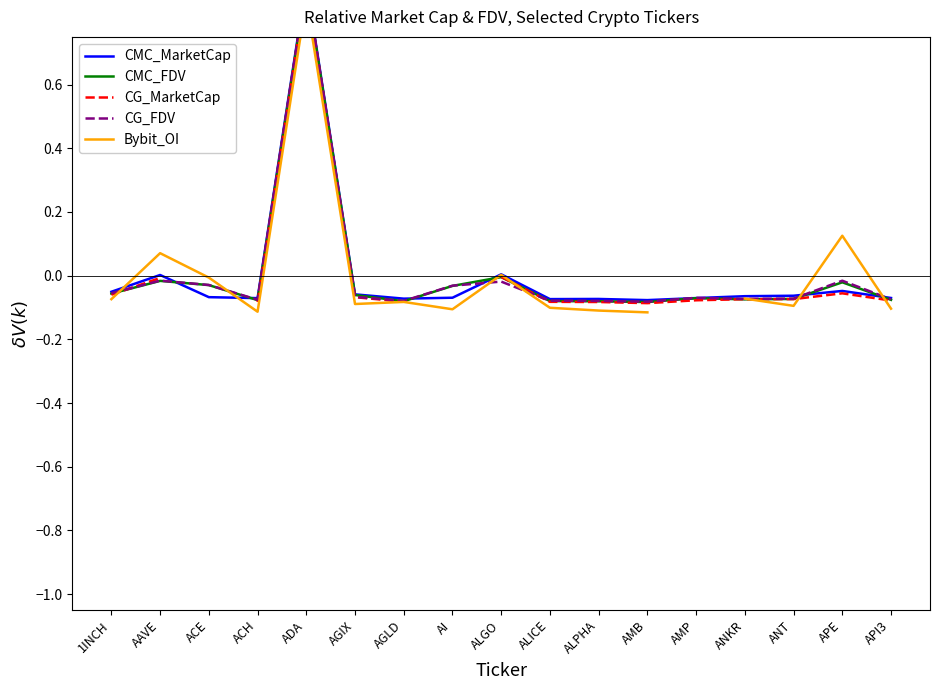

Is this an area chart (filled region under the line)?

No